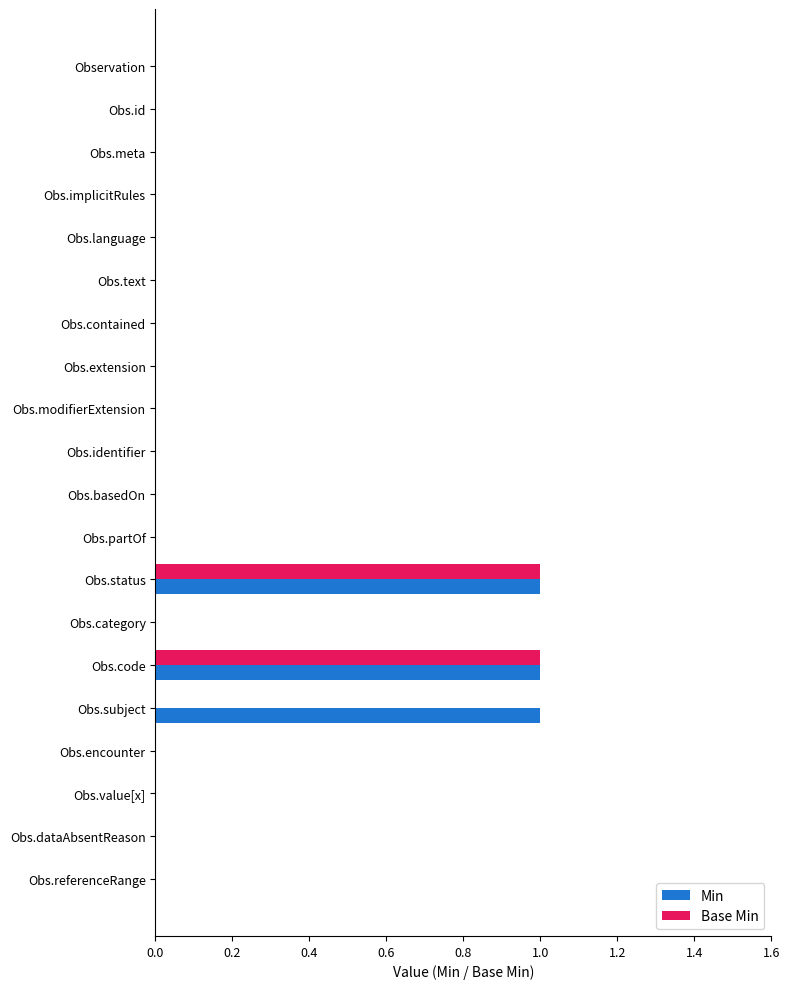

Is it true that Base Min equals 0 at Obs.category?

True